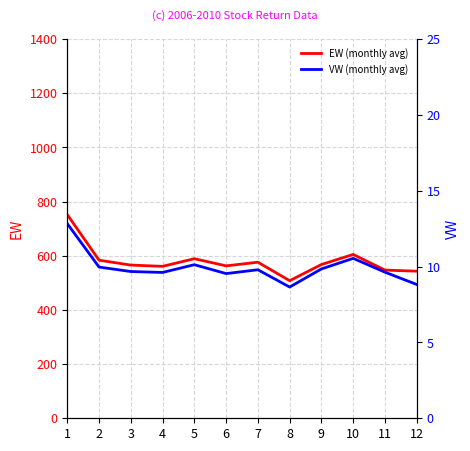

In VW (monthly avg), how many points are higher than both neighbors (excluding endpoints)?

3